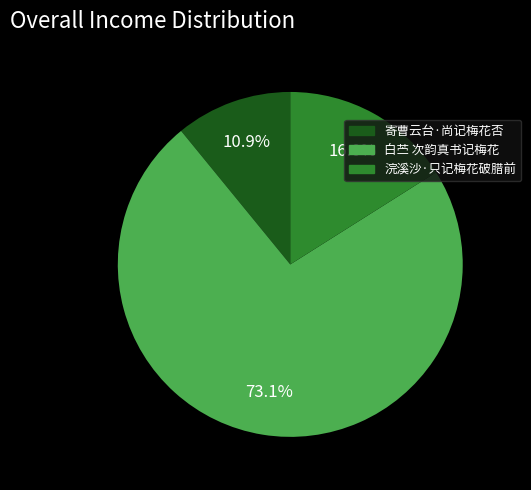

Count the number of slices in the pie.

3